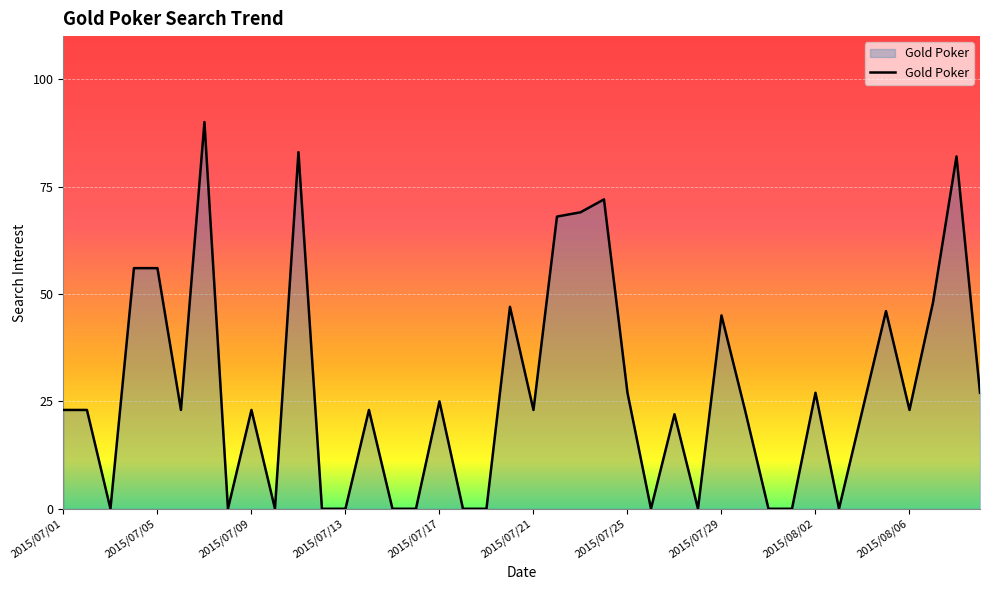

Does the chart display data point markers on the line(s)?

No